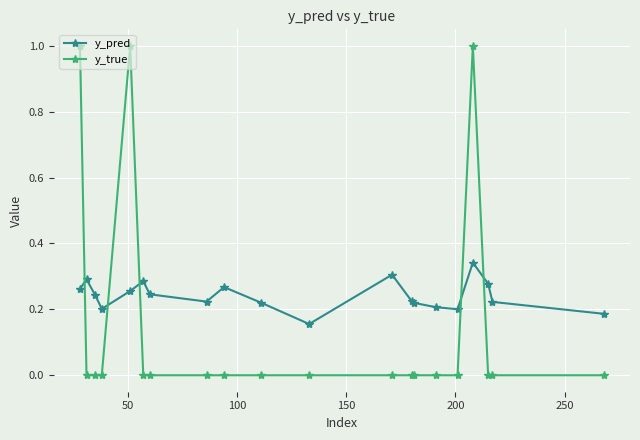

Does the chart display data point markers on the line(s)?

Yes